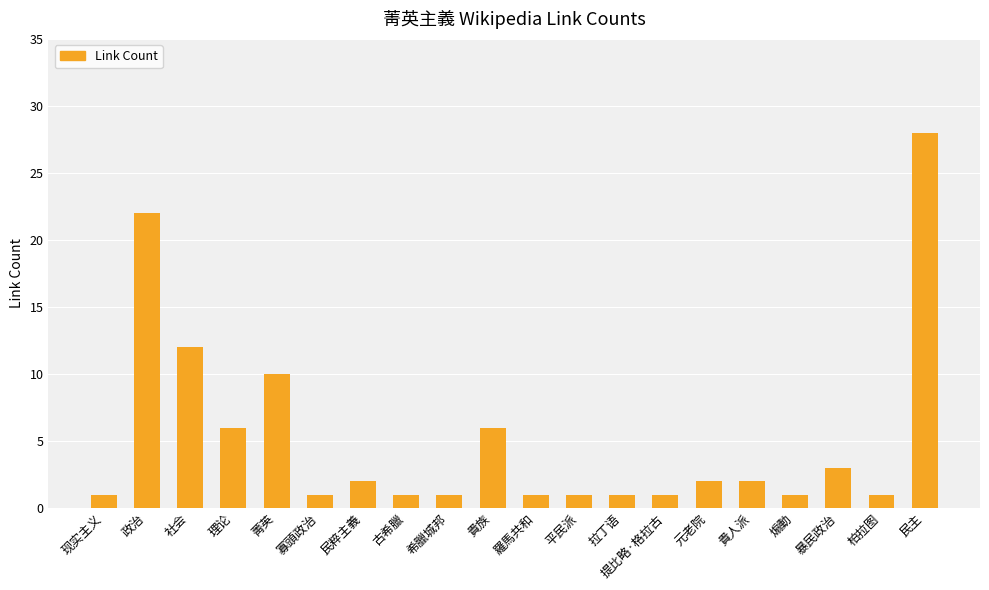

Does the chart contain stacked bars?

No